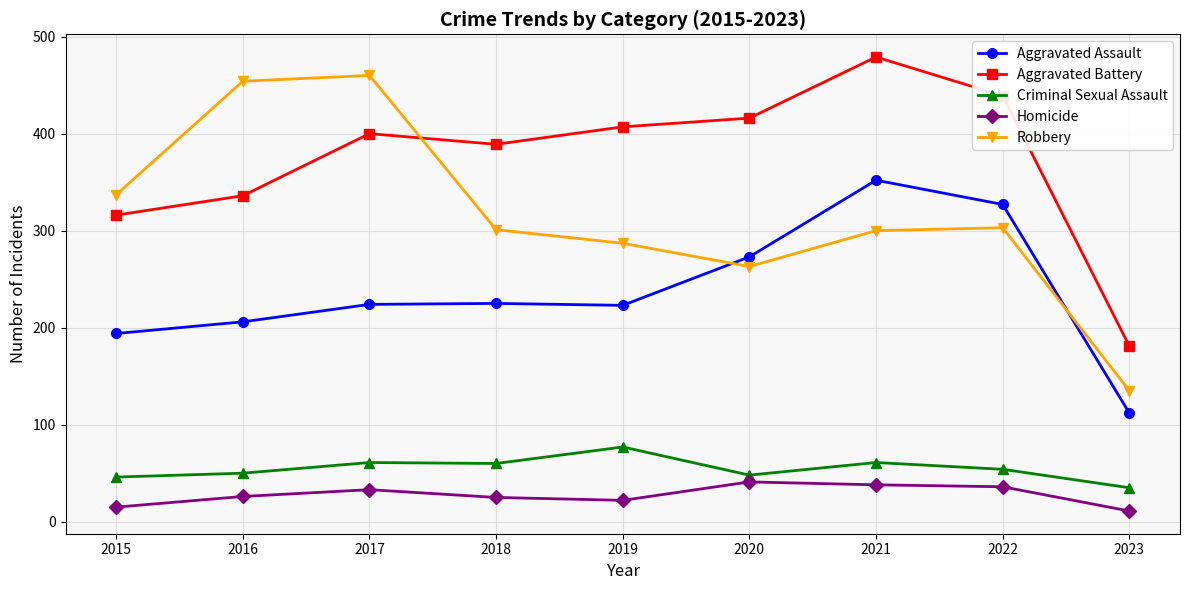

What is the sum of the Homicide values at 2021 and 2015?

53